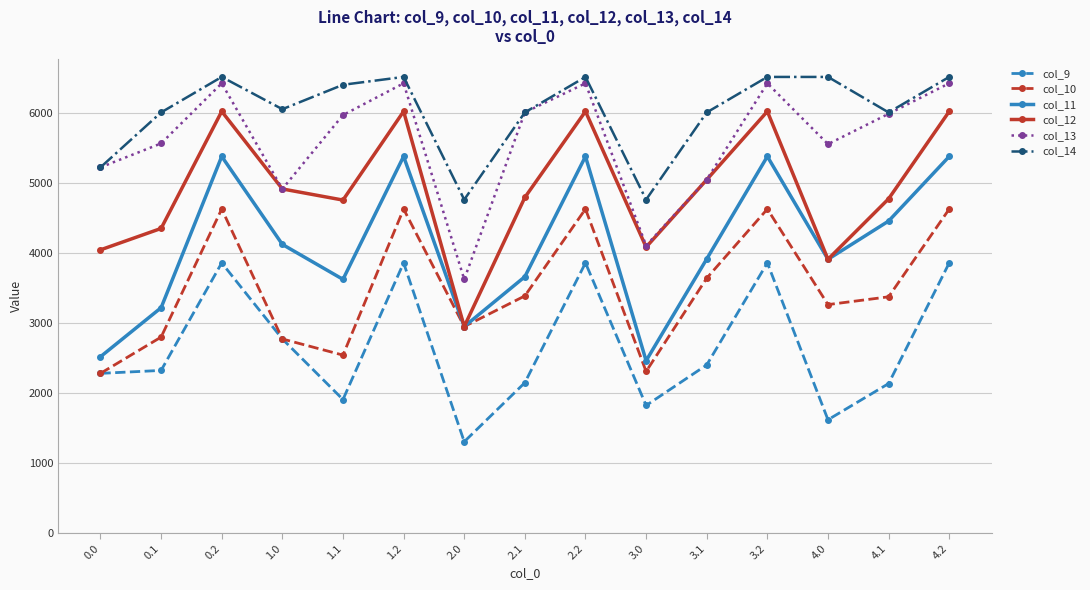

What is the difference between the maximum and minimum values in the col_10 series?

2348.4